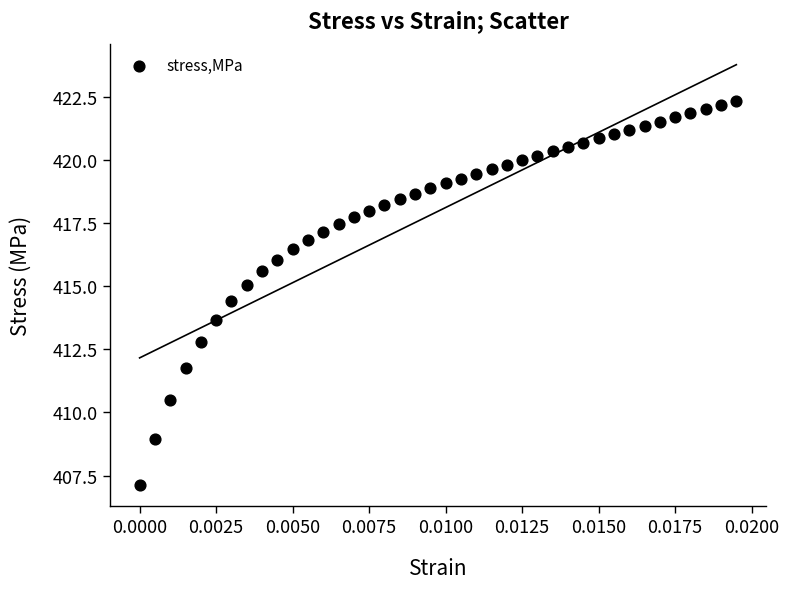

What is the range of Y values (max minus min)?

15.2